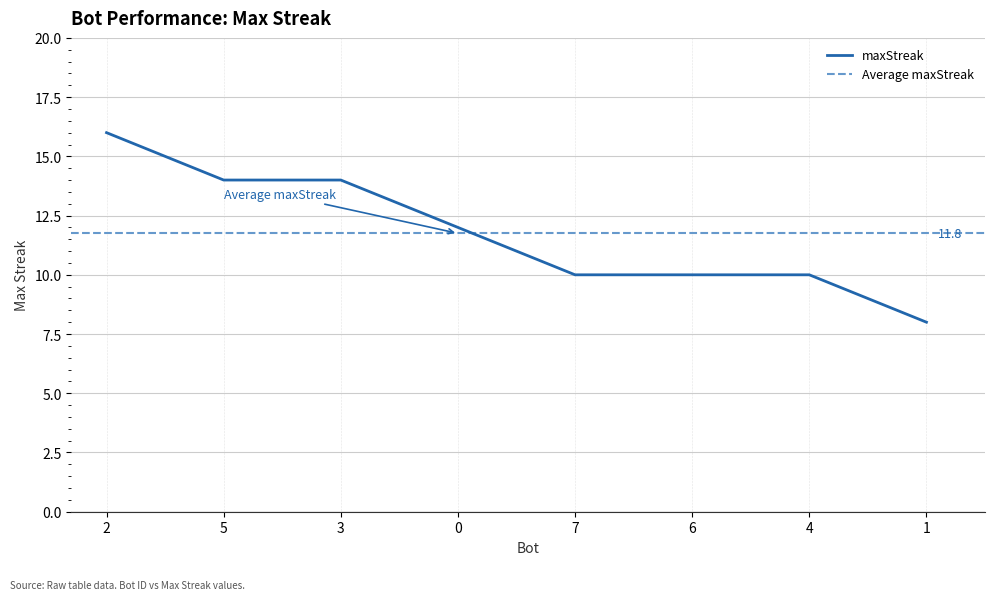

What is the maximum value shown in the chart?

16